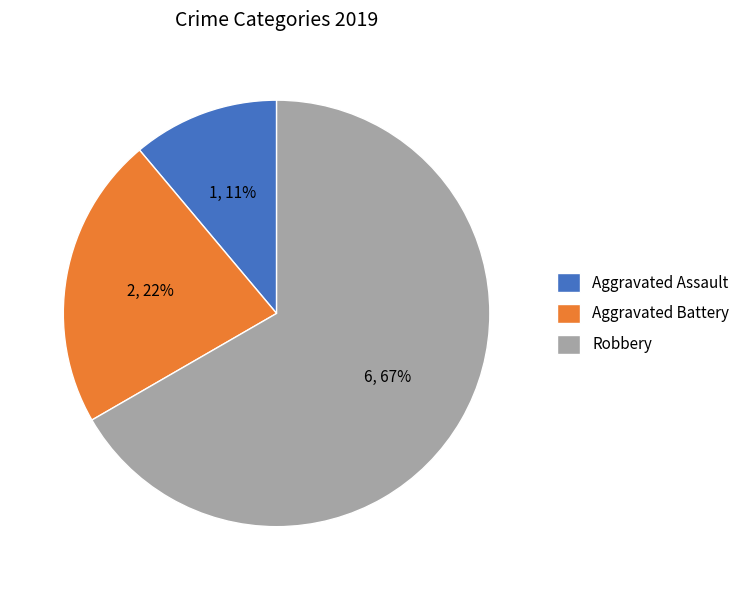

What is the ratio of the value at Robbery to the value at Aggravated Battery?

3.0